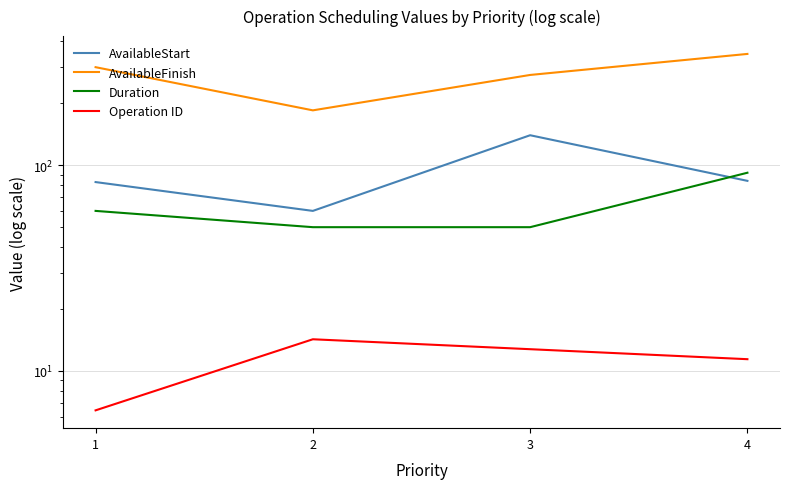

How many data points in AvailableFinish are less than 300?

2